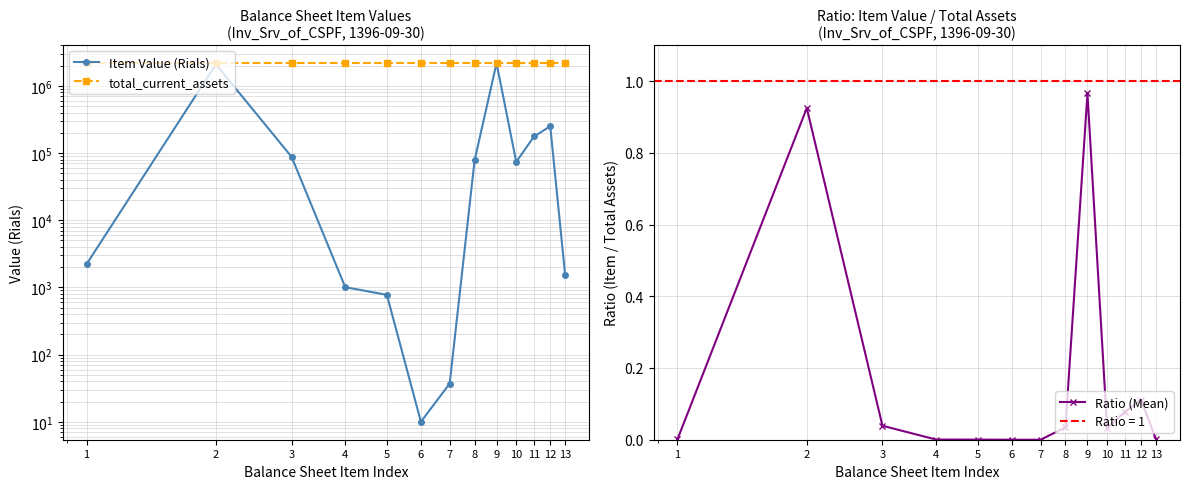

Which series changed the most between 7 and 13?

Item Value (Rials)